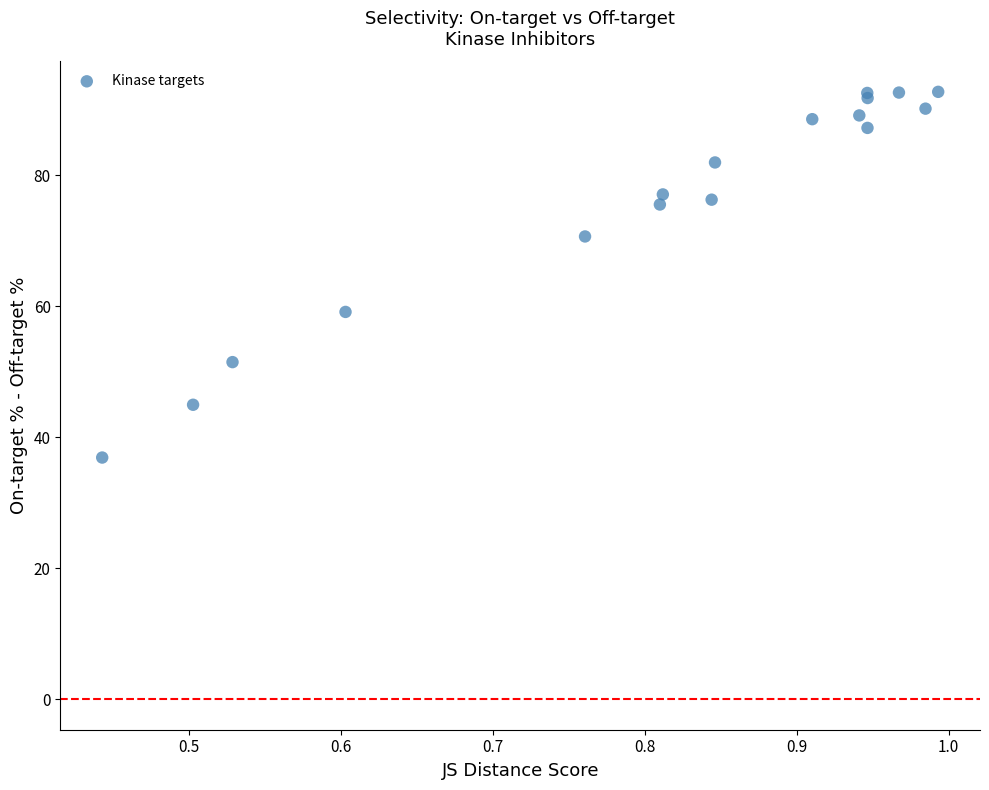

What Y value in the scatter plot is closest to 64?

59.1